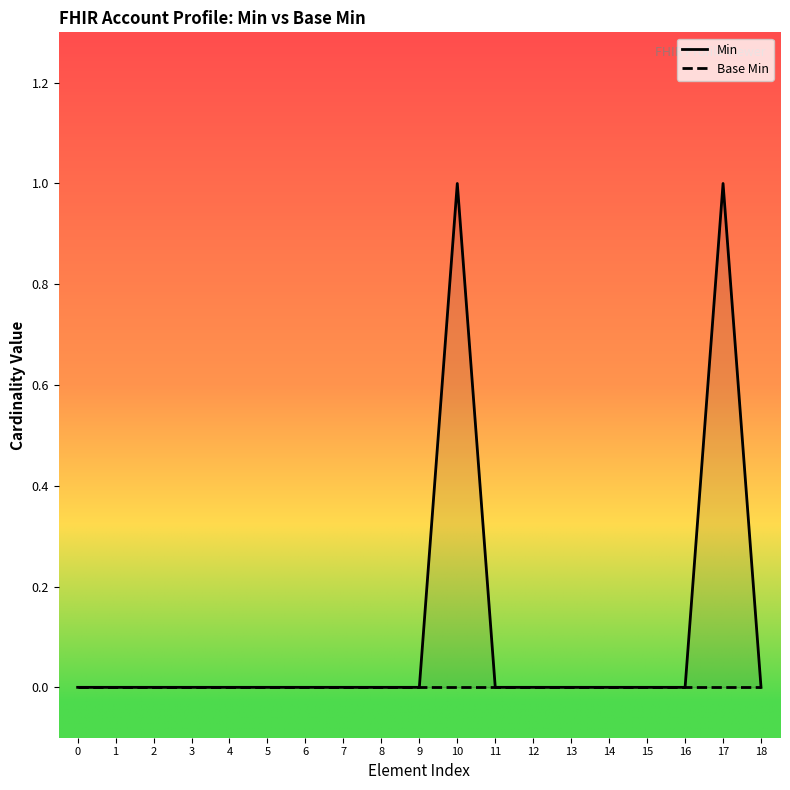

At which category is the sum across all series the highest?

10